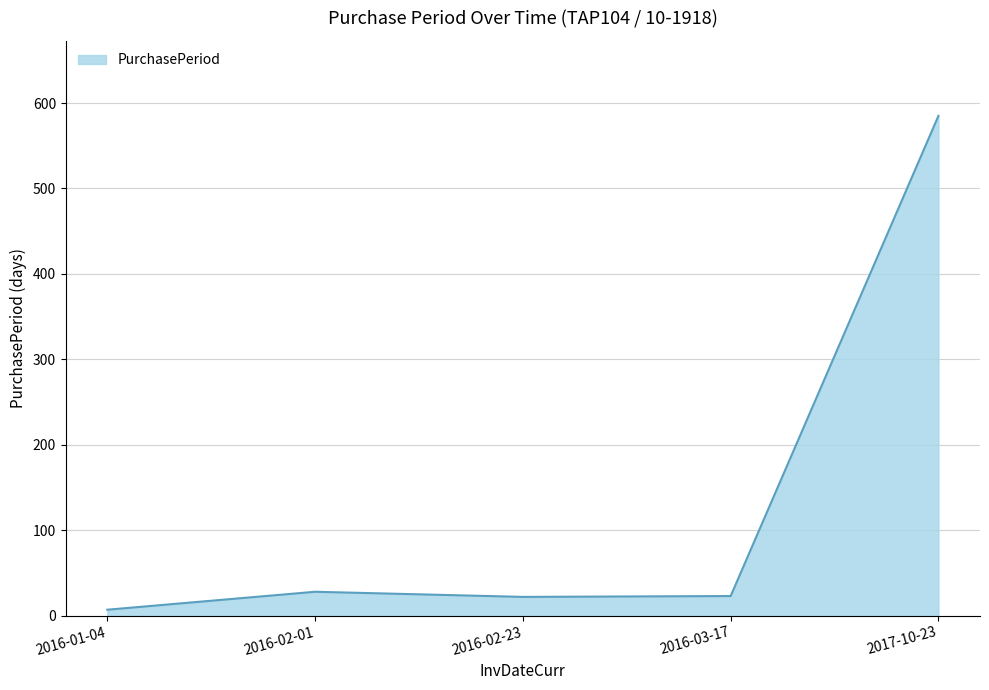

True or false: the data has more than 1 interior local peaks.

False